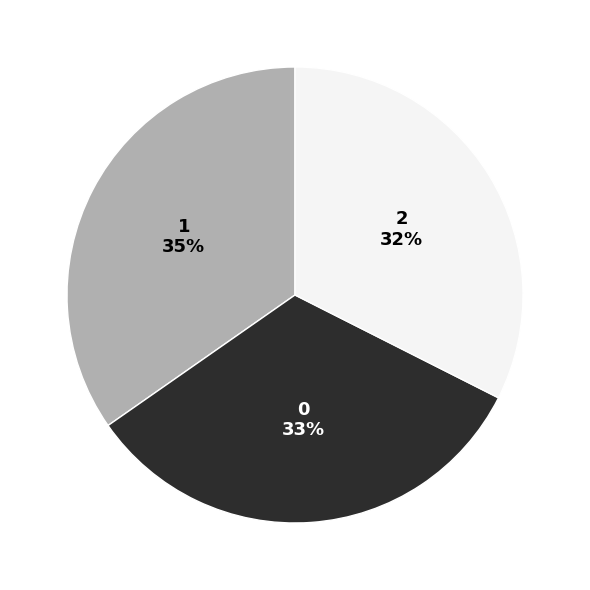

To the nearest percent, what is the combined percentage of 1 and 0?

68%